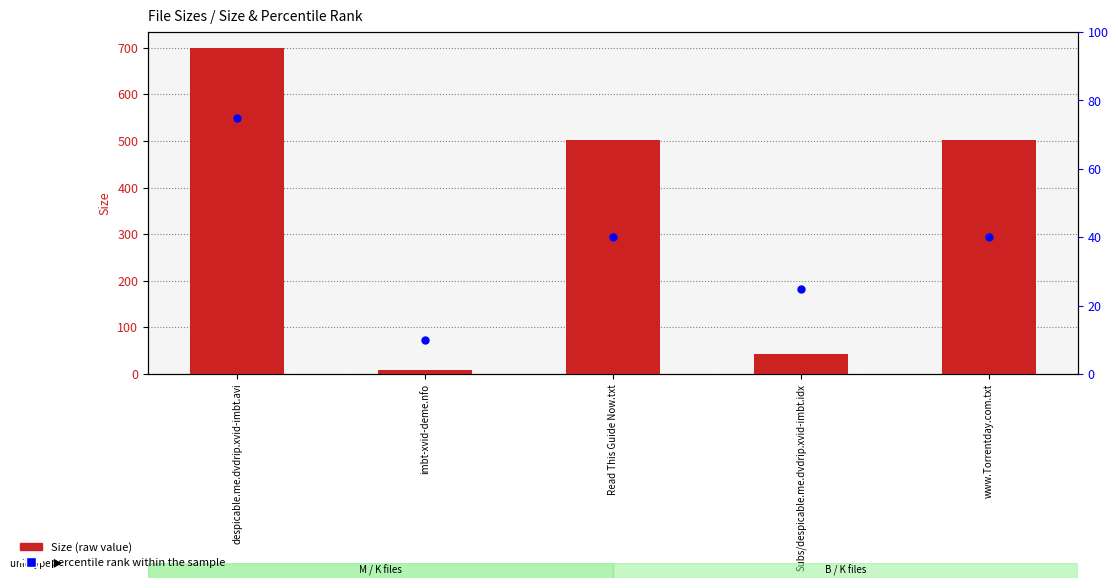

Which series reaches the minimum Y coordinate?

Size